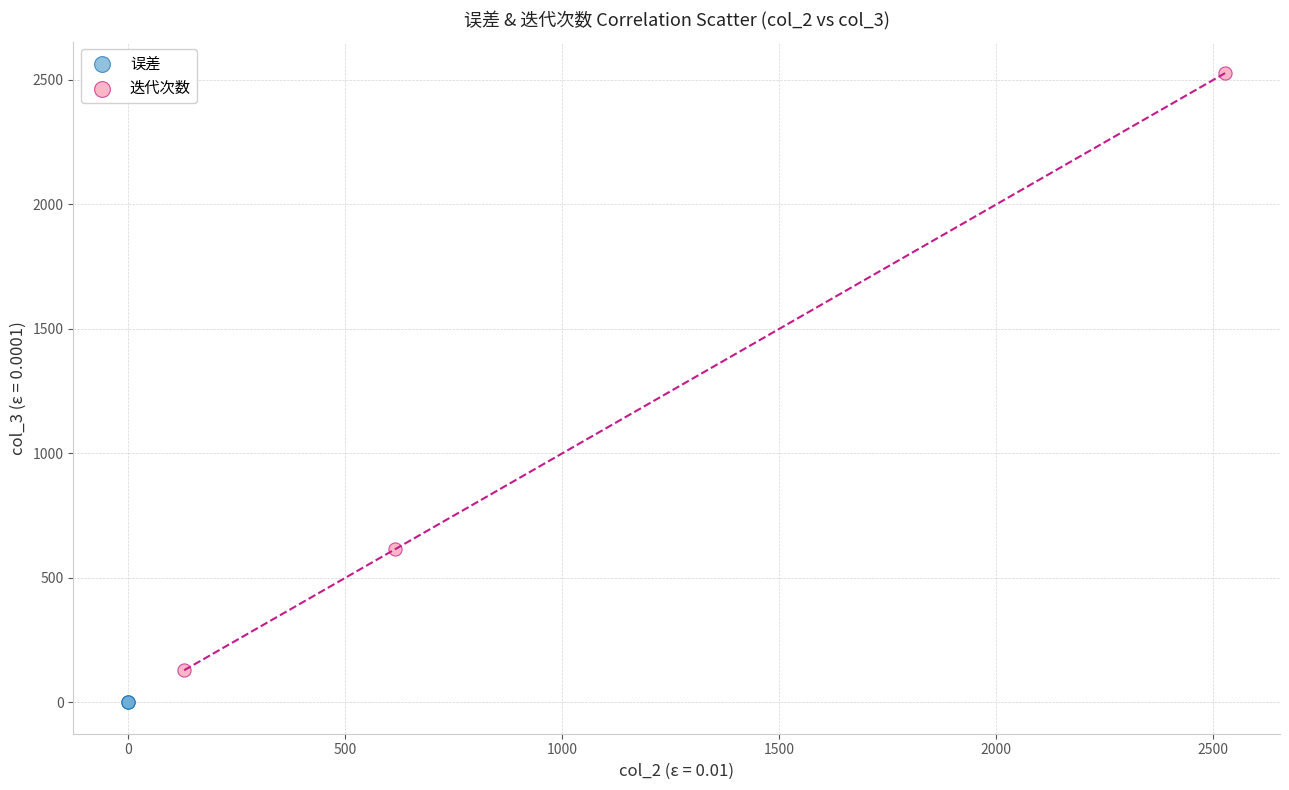

Which series reaches the maximum Y coordinate?

迭代次数